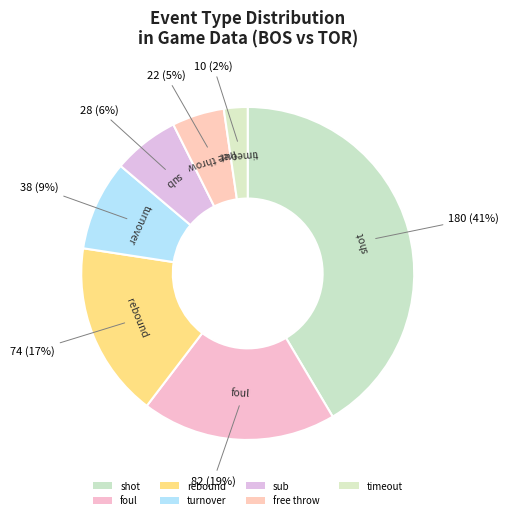

To the nearest percent, what portion does shot represent?

41%